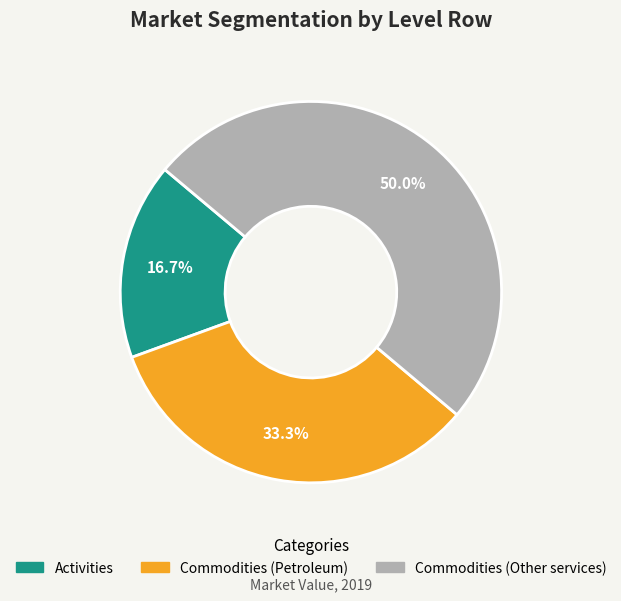

Which slice is the smallest?

Activities